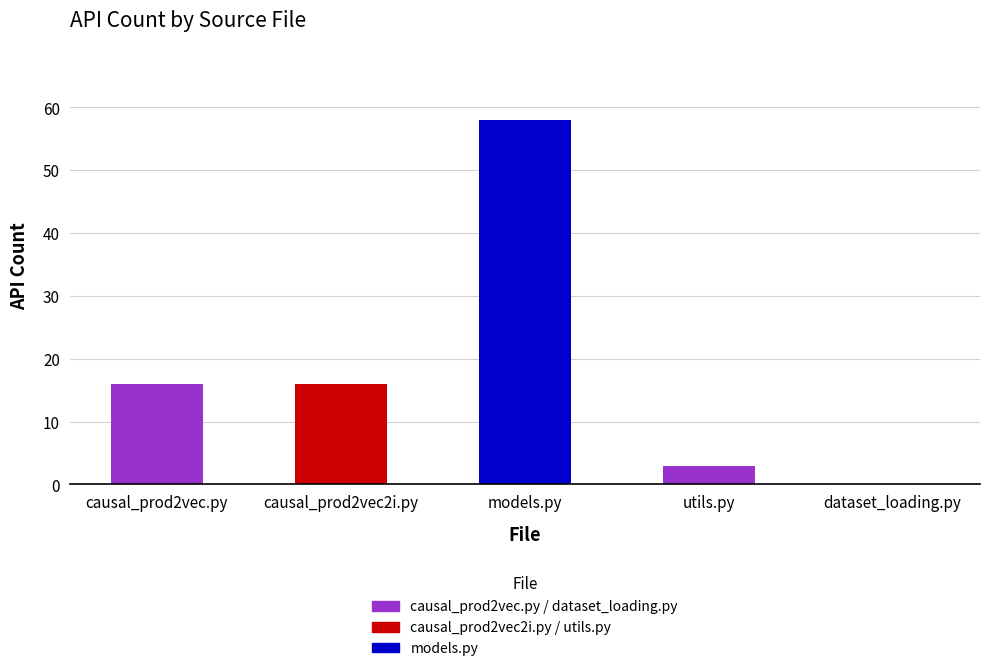

What is the maximum value shown in the chart?

58